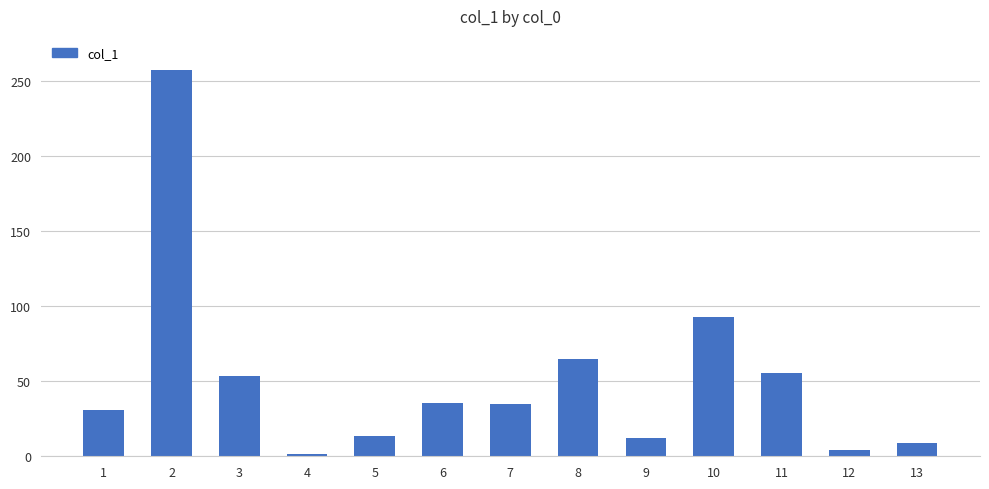

What is the difference between the maximum and minimum values?

255.9